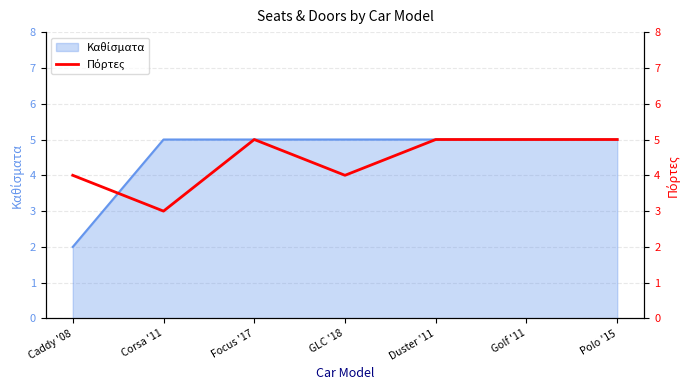

What is the ratio of the value at Golf '11 to the value at Focus '17?

1.0